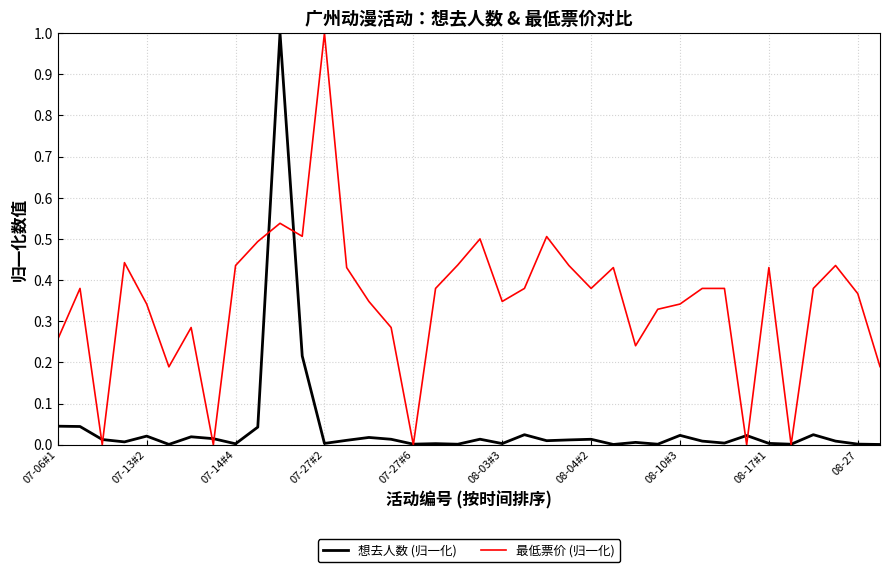

Which series has the largest total across all categories?

最低票价 (归一化)